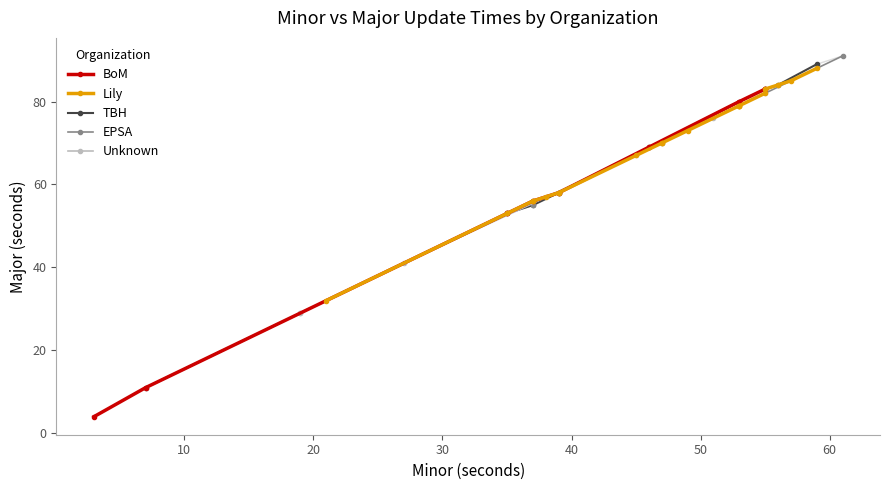

Is the value of Organizations: Unknown at 37 greater than the value of Organizations: BoM at 37?

Yes